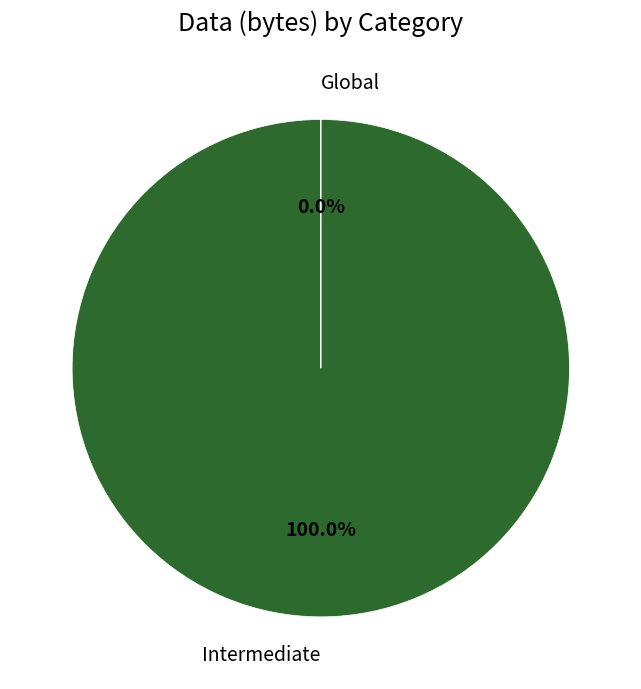

Is the sum of Intermediate and Global greater than half?

Yes